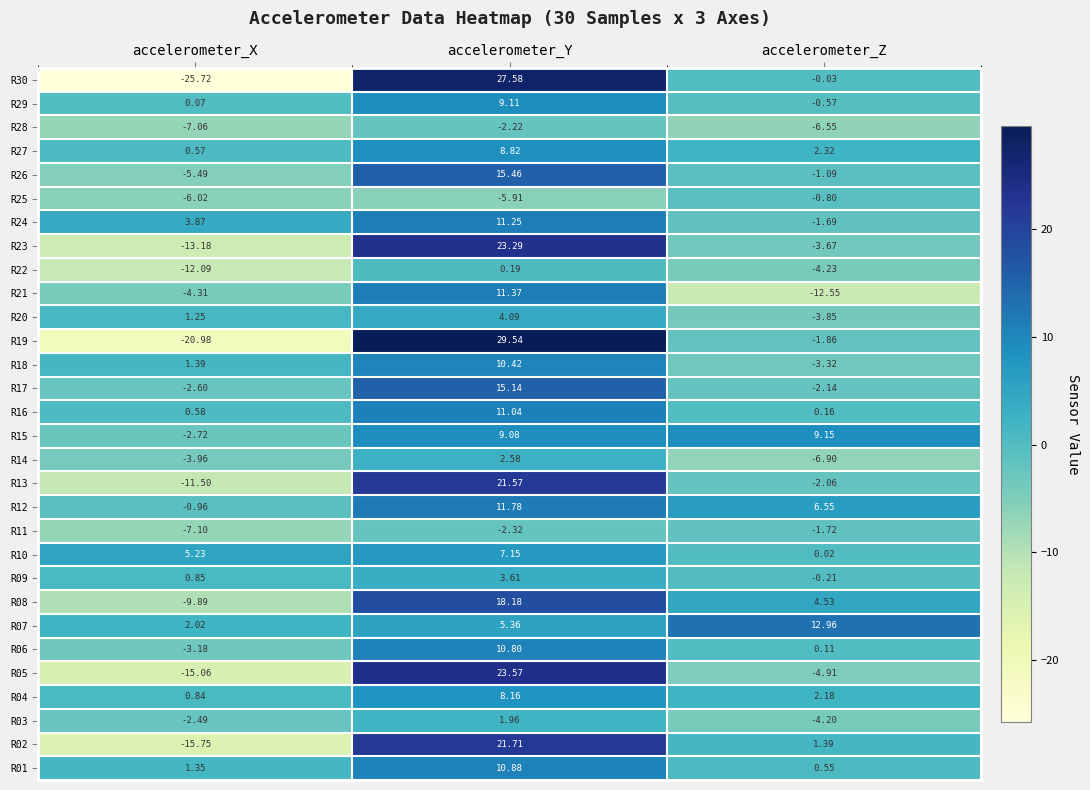

Rank the series by their maximum value, from lowest to highest.

R28, R11, R25, R22, R03, R14, R09, R20, R10, R04, R27, R29, R15, R18, R06, R01, R16, R24, R21, R12, R07, R17, R26, R08, R13, R02, R23, R05, R30, R19